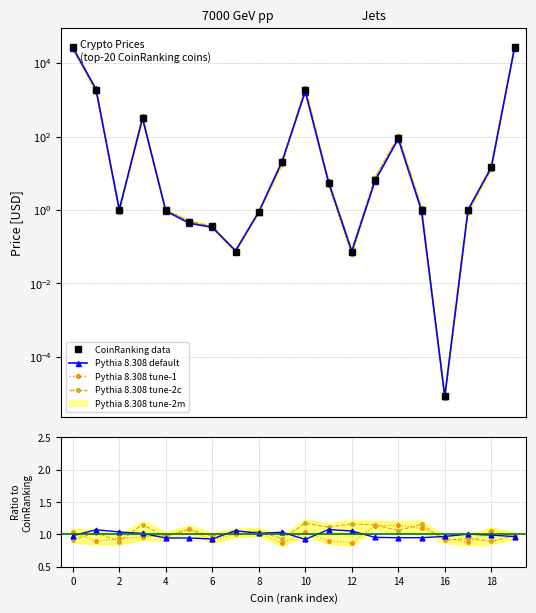

The Pythia 8.308 tune-1 series shows 0.4 at 10. True or false?

False